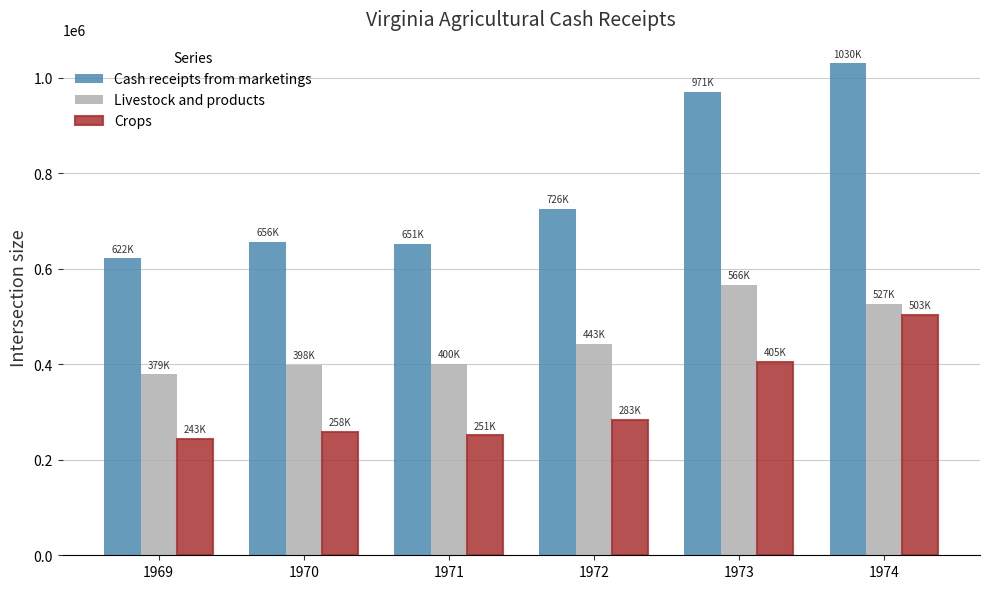

The value of Cash receipts from marketings at 1970 is 1100157. True or false?

False